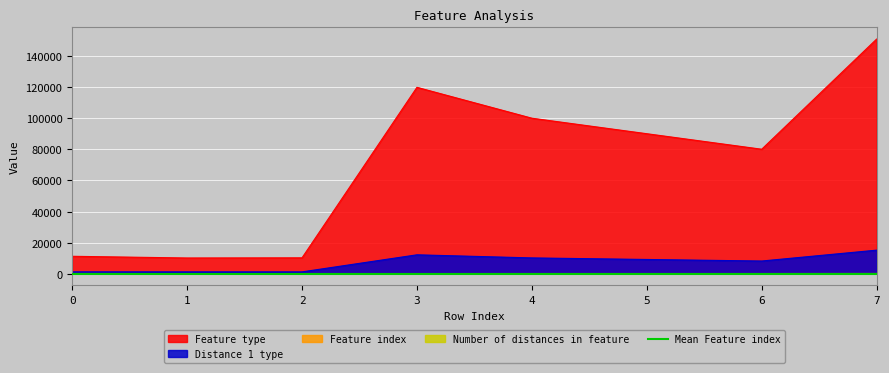

Between 2 and 4, which is larger?

4